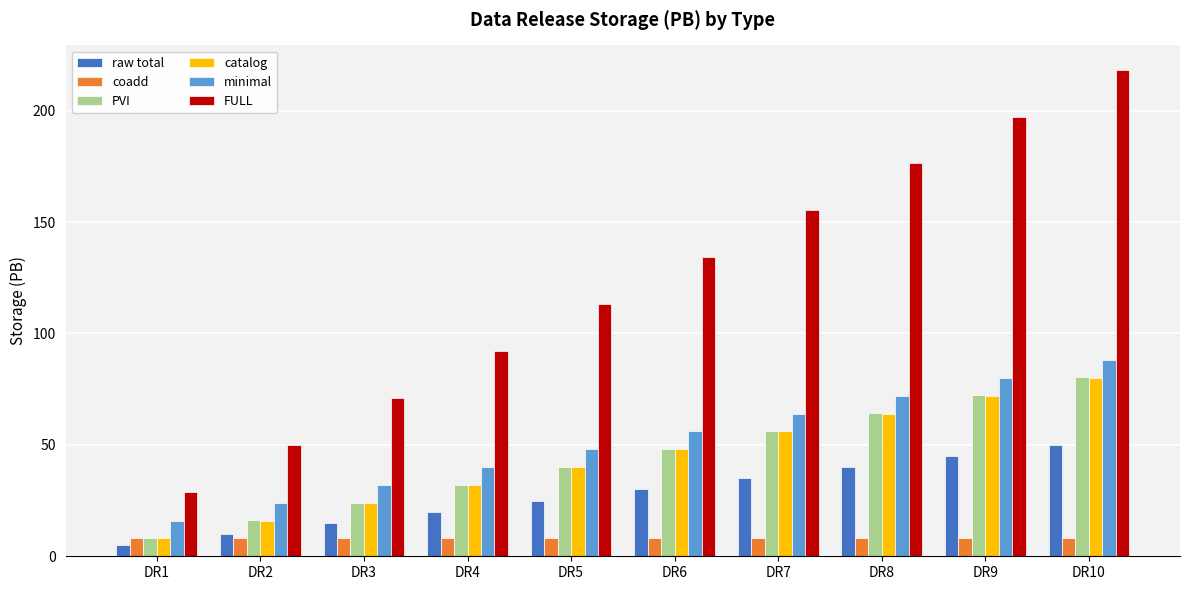

The value of minimal at DR4 is 40.0. True or false?

True